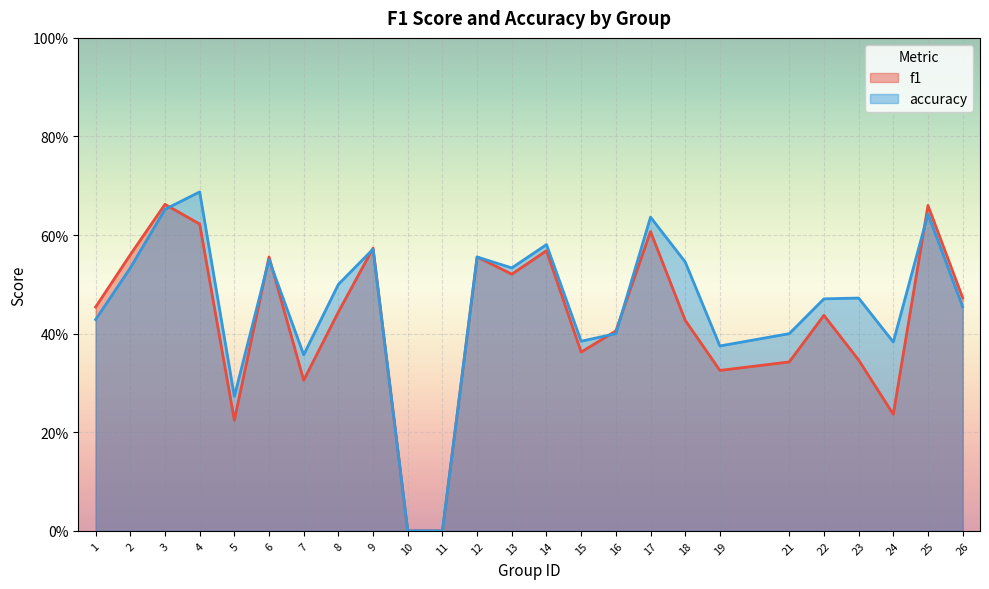

Does the chart display data point markers on the line(s)?

No